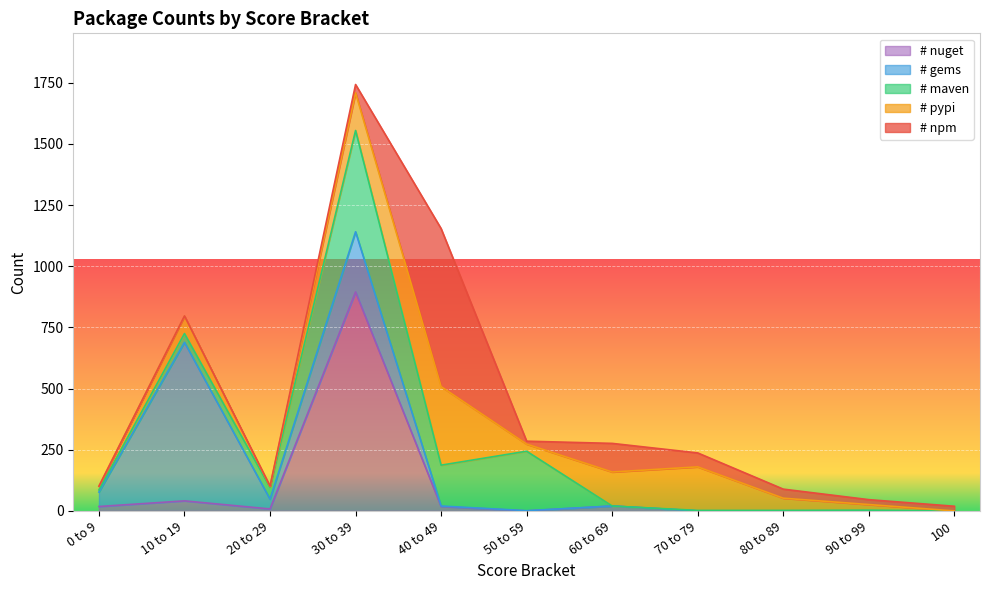

Which series has the largest total across all categories?

# nuget